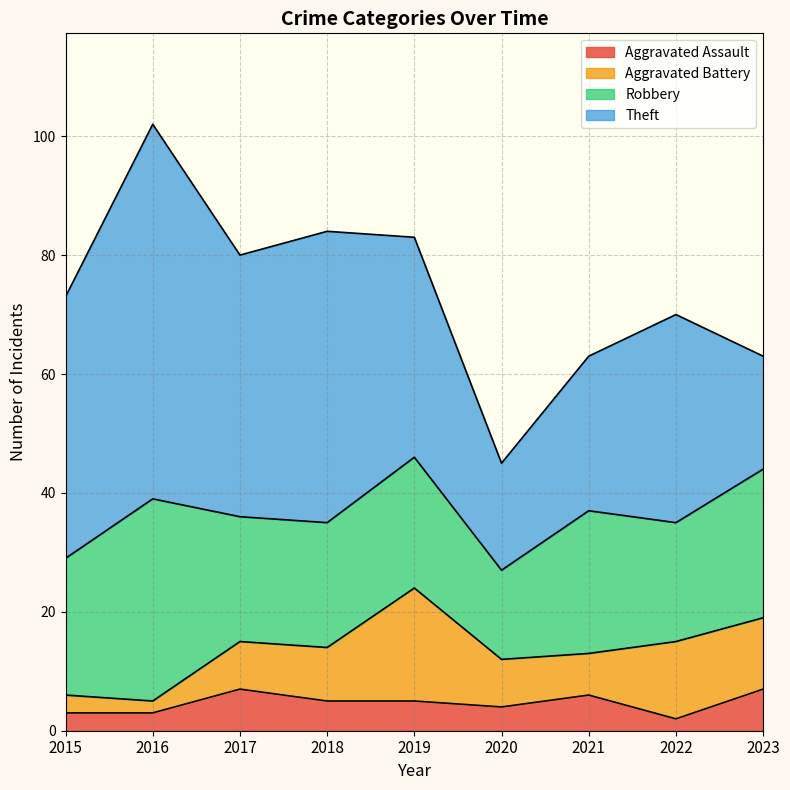

Which series has the largest total across all categories?

Theft